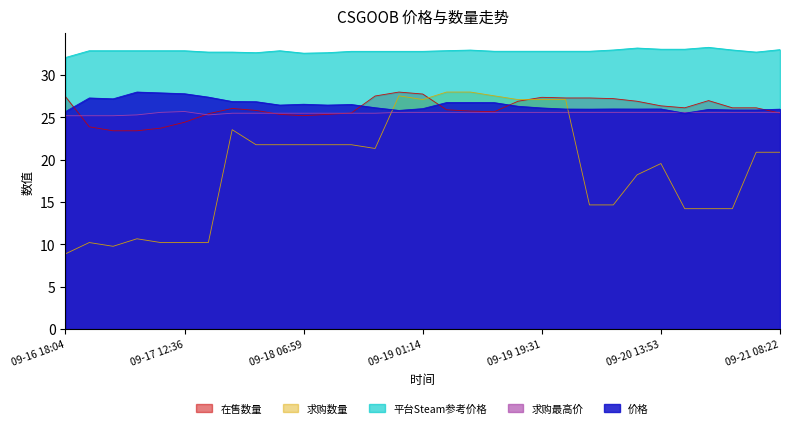

Which series has the widest spread of values?

求购数量